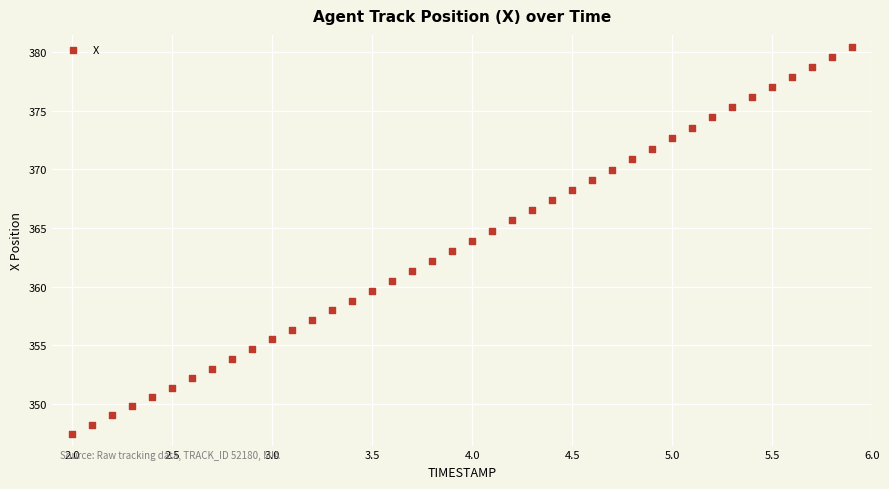

What is the range of Y values (max minus min)?

33.0